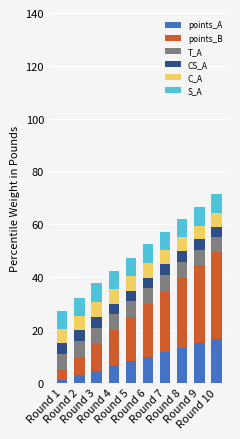

What is the highest value of the points_A series?

16.4